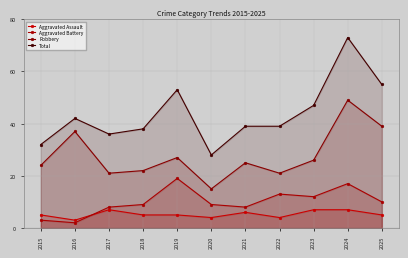

What is the total value across all series at 2024?

146